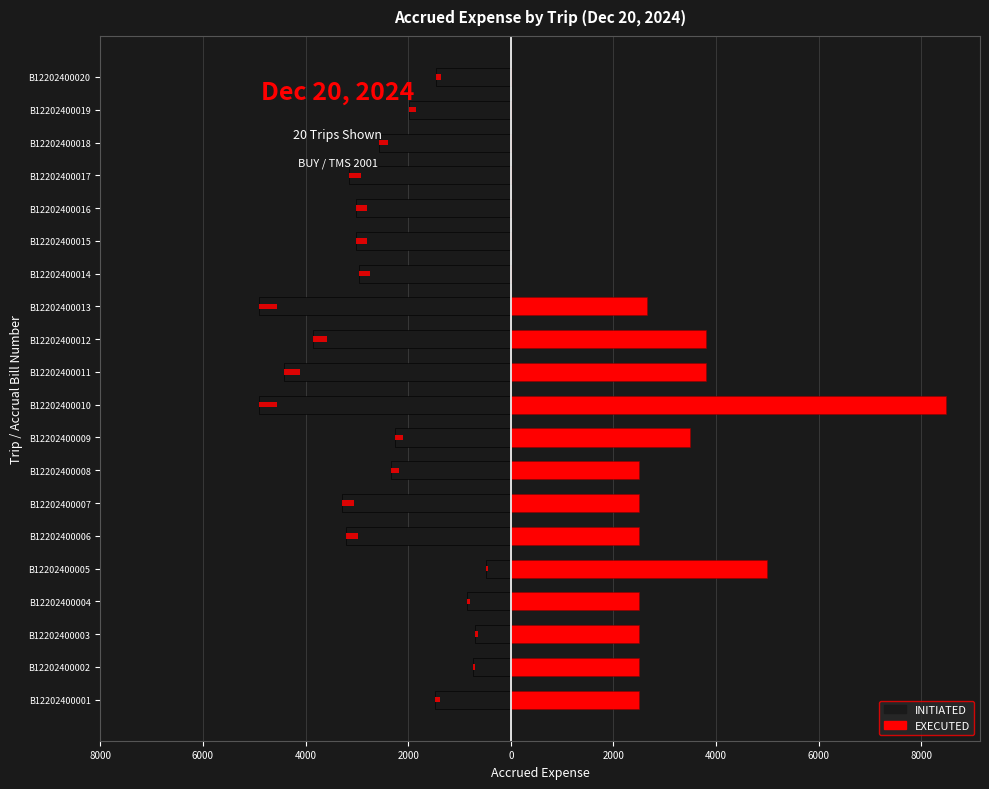

What are all the series names shown in the legend?

INITIATED, EXECUTED